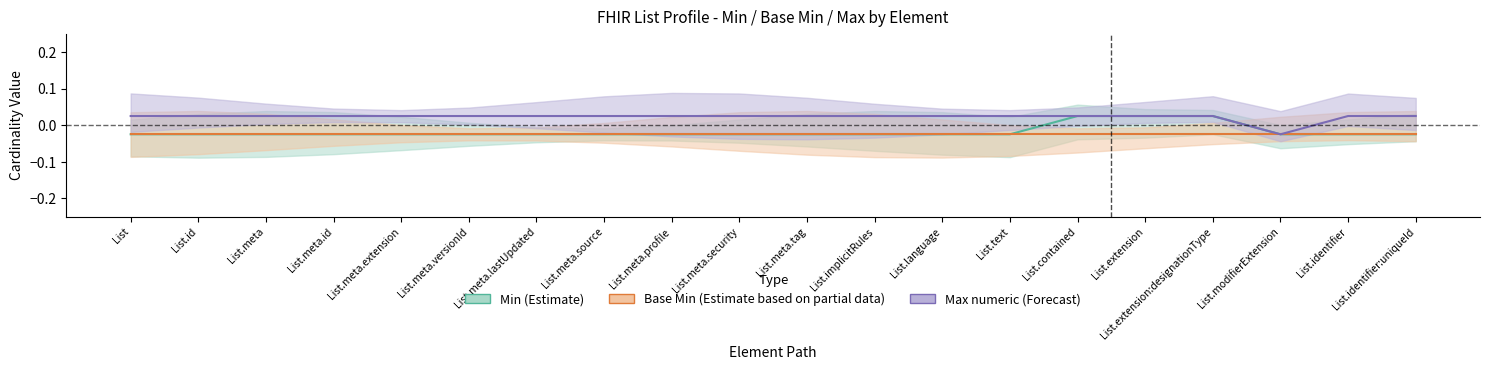

At which label does Min (Estimate) first exceed 0?

List.contained